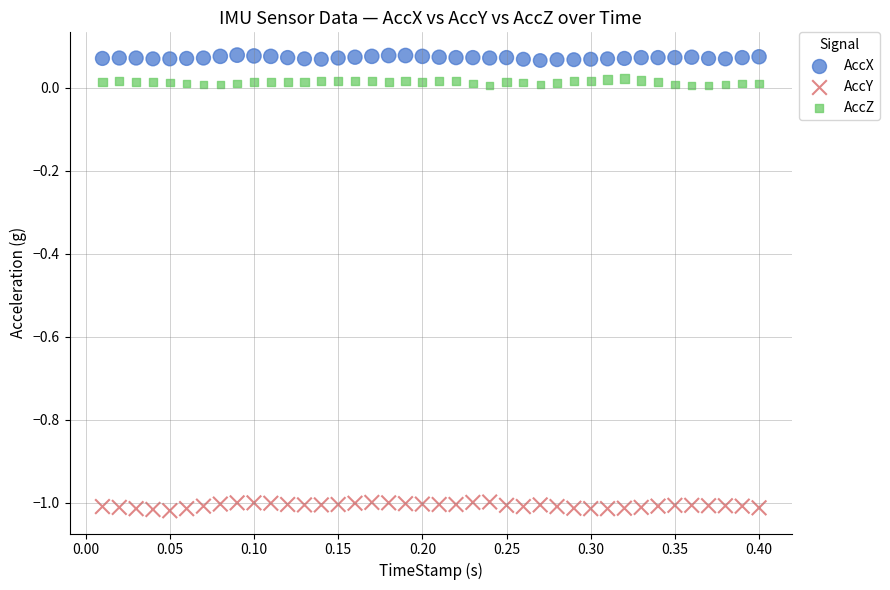

Across all data points, what is the range of Y values (max minus min)?

1.1